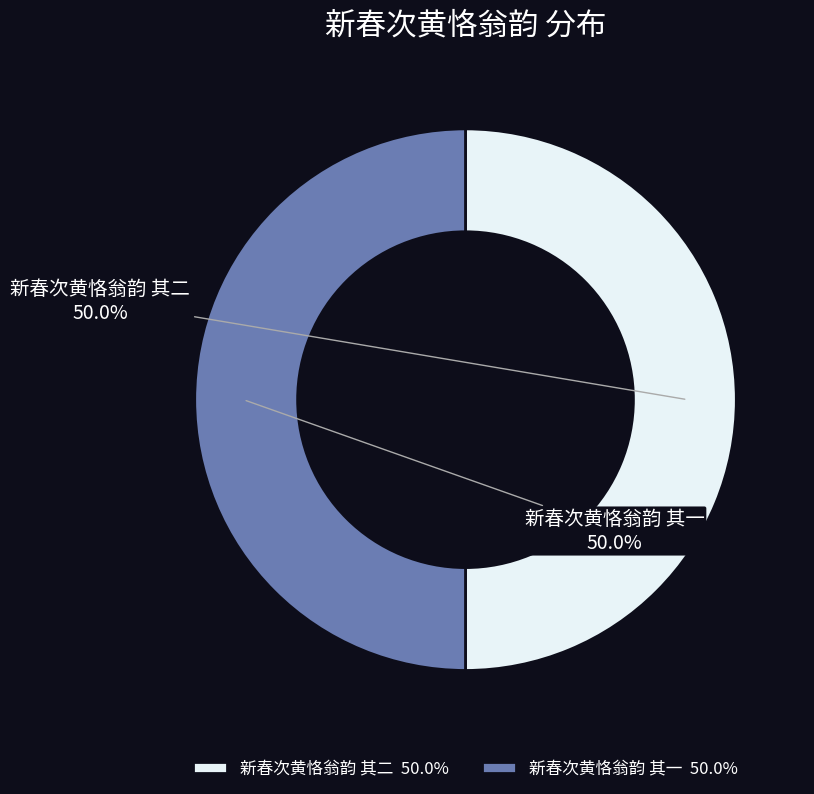

What is the ratio of the value at 新春次黄恪翁韵 其一 to the value at 新春次黄恪翁韵 其二?

1.0